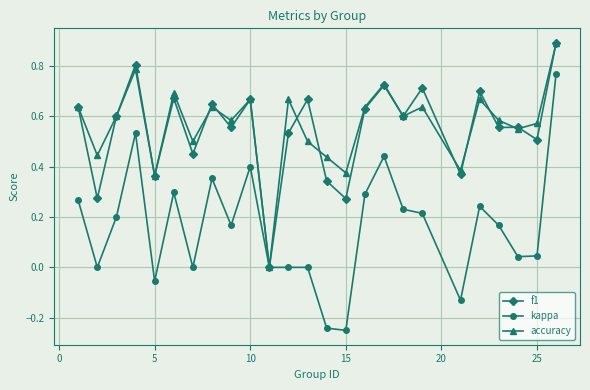

How many positive values does the f1 series have?

24